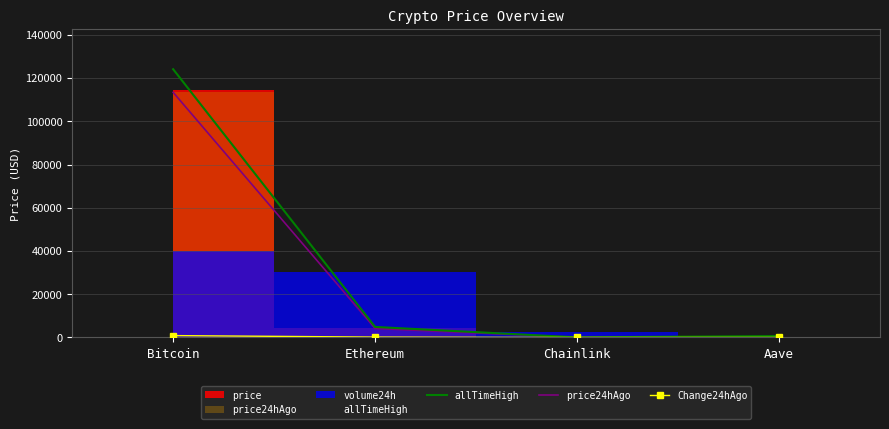

Is the value of allTimeHigh at Chainlink greater than the value of Change24hAgo at Chainlink?

Yes